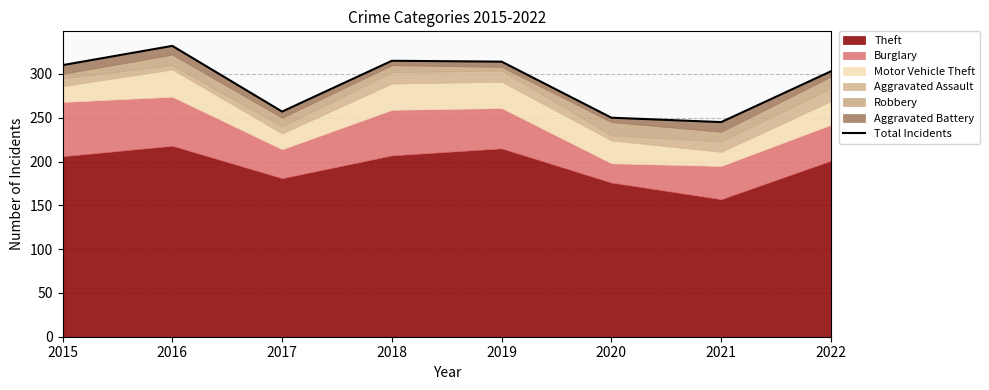

Where is the data nearest to the value 288?

2022